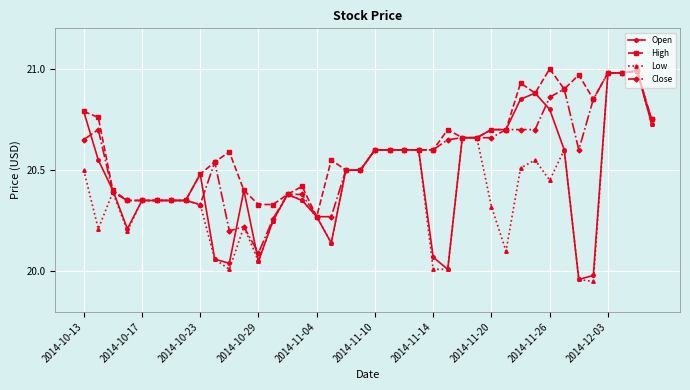

List the series in order of their overall mean, lowest first.

Low, Open, Close, High